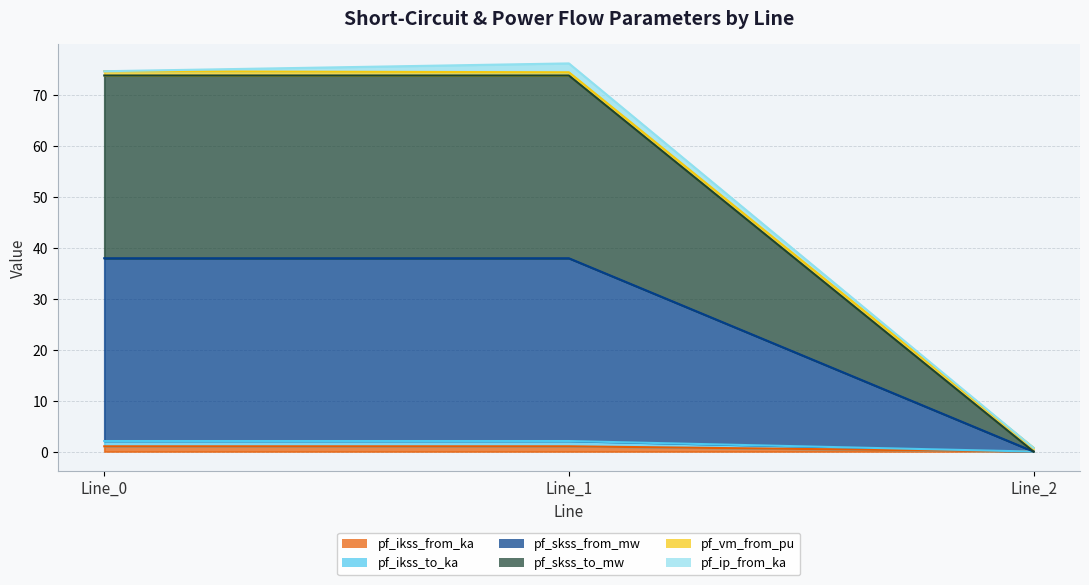

Does the chart display data point markers on the line(s)?

No